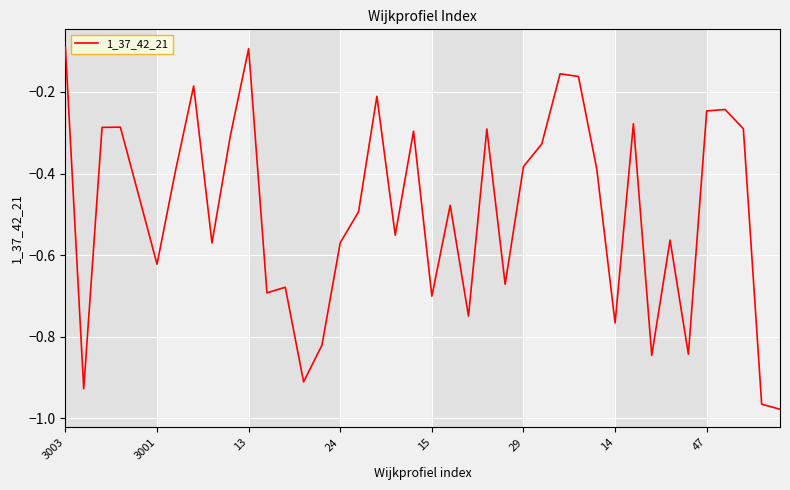

What is the difference between the maximum and minimum values?

0.9